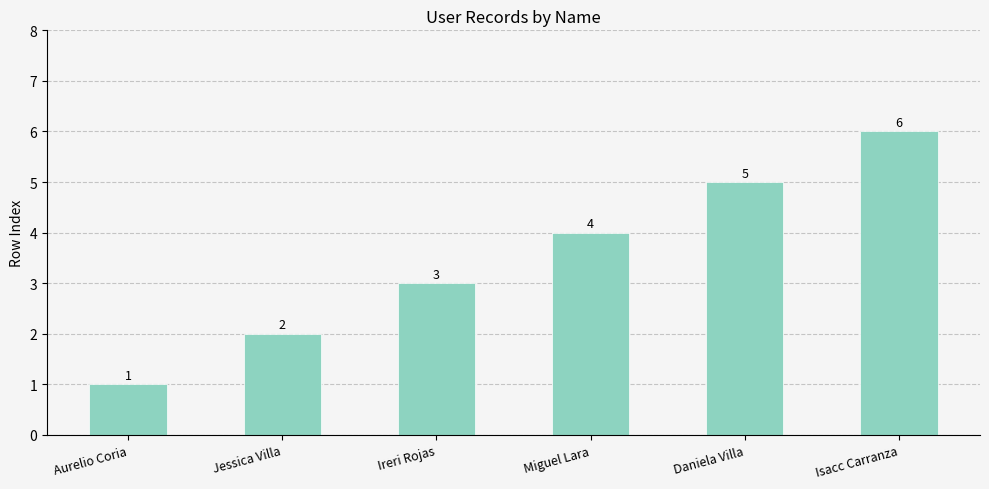

What is the difference between the second highest and second lowest values?

3